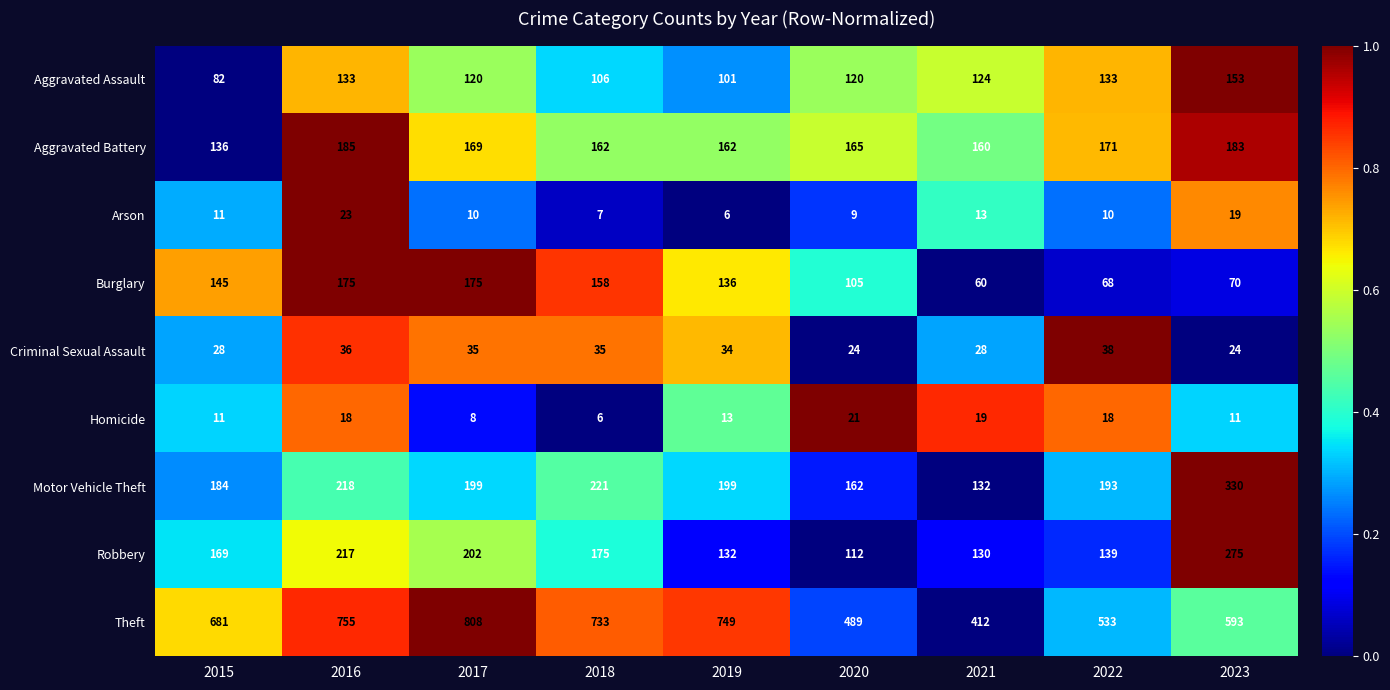

The Aggravated Battery series shows 183 at 2023. True or false?

True